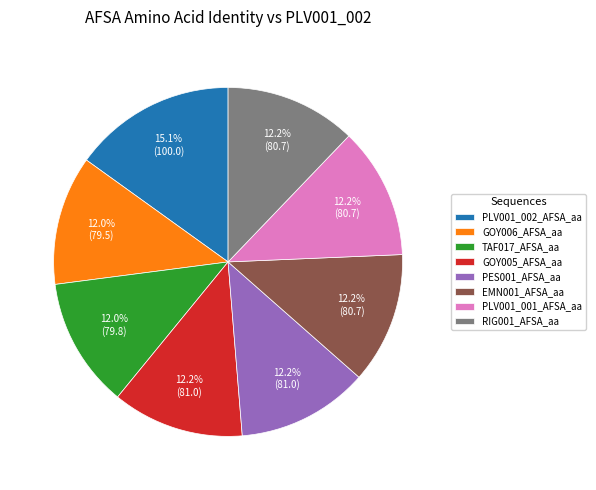

Approximately how many times larger is the value at GOY005_AFSA_aa compared to PLV001_002_AFSA_aa?

0.8